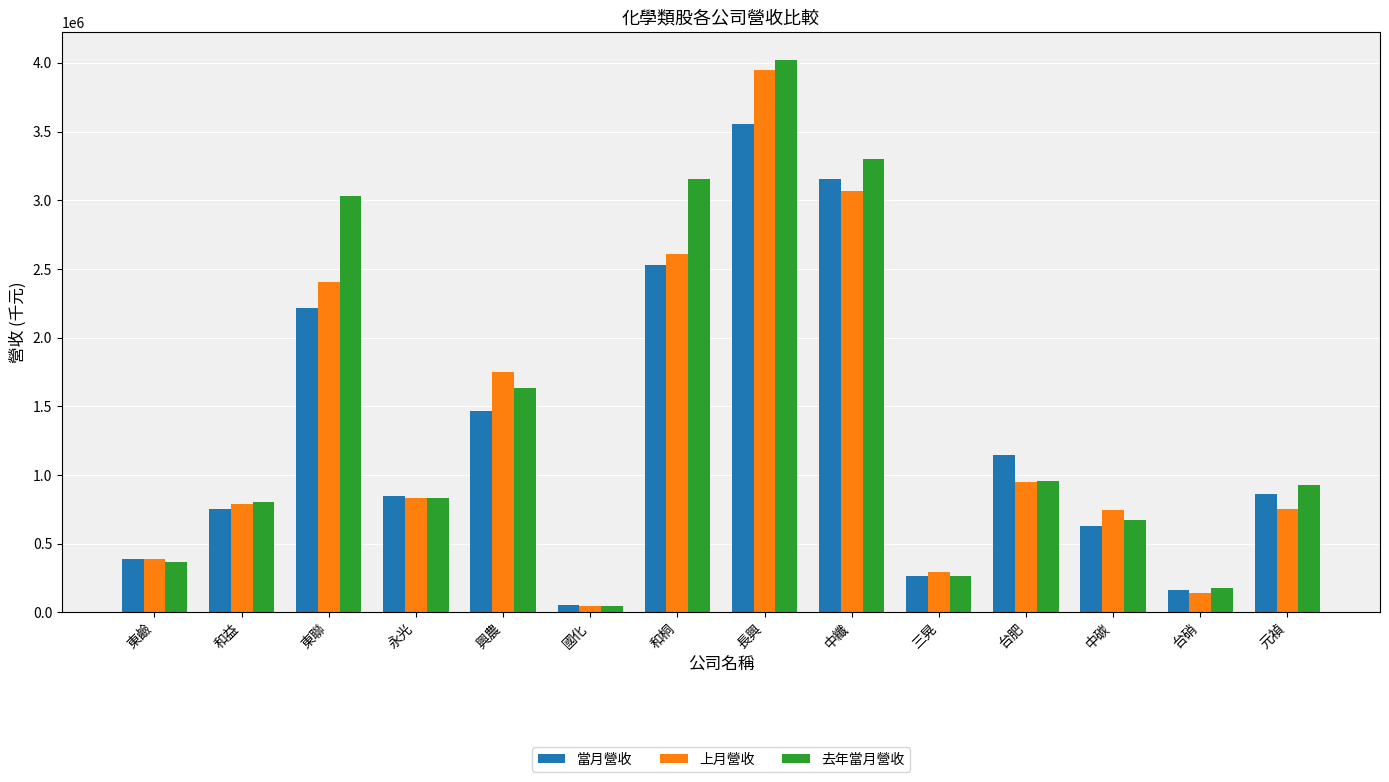

Does the chart contain any negative values?

No